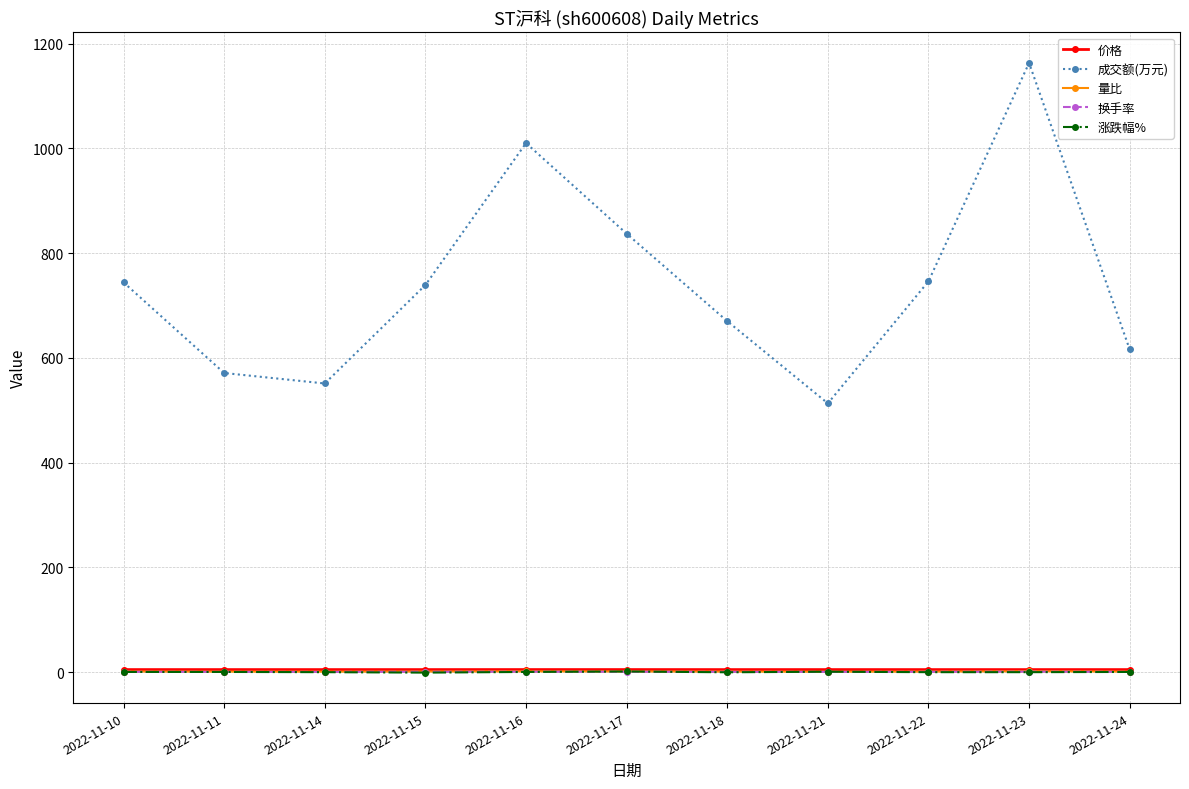

What is the difference between the second highest and minimum values in the 价格 series?

0.1